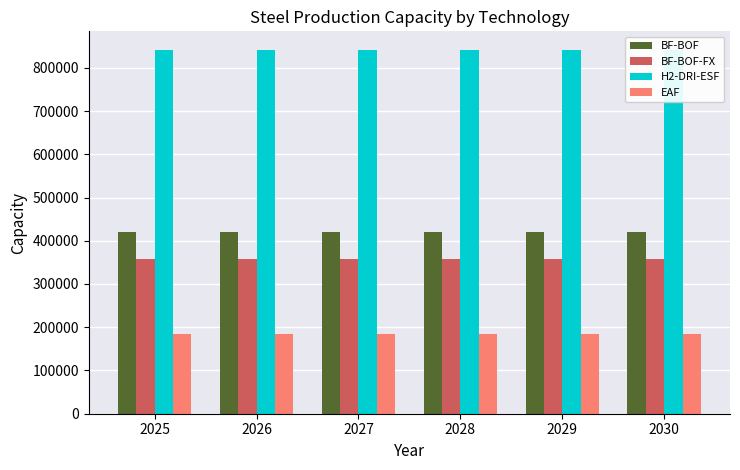

Is the value of EAF at 2030 greater than the value of BF-BOF at 2025?

No